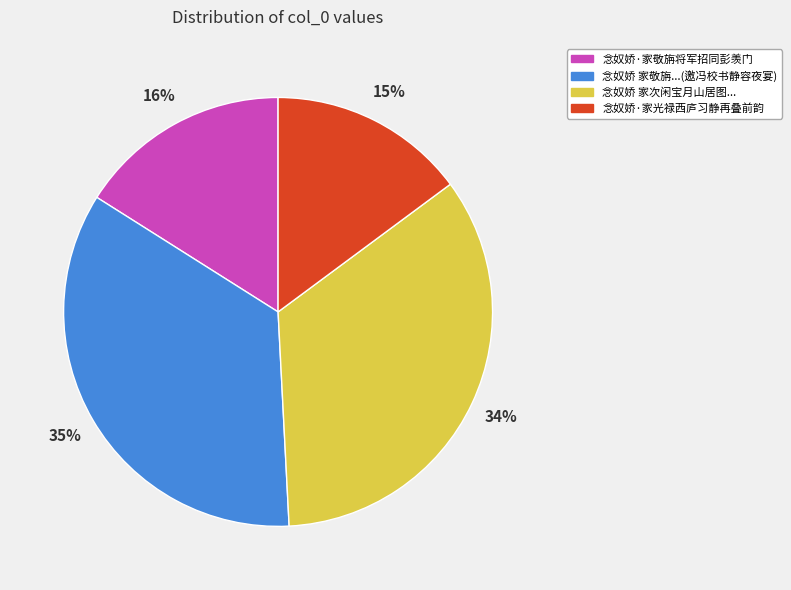

Does any single category account for the majority?

No